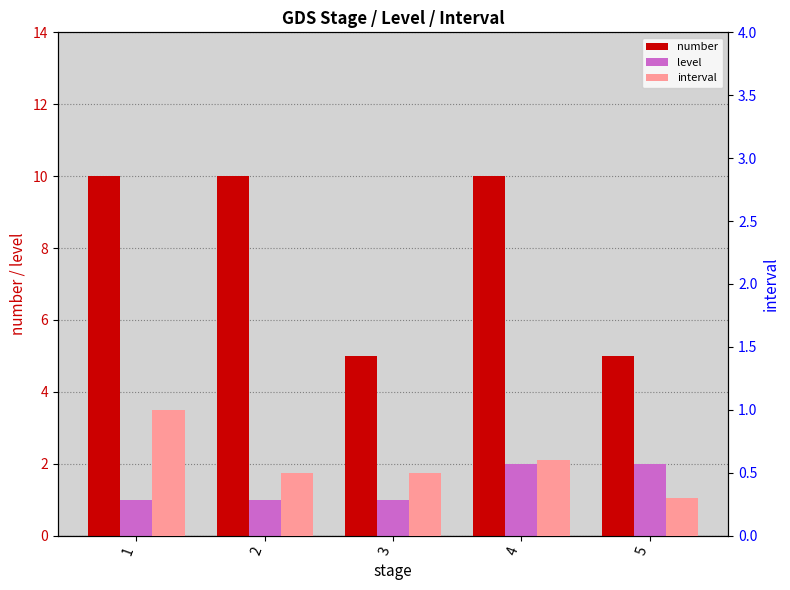

The number series shows 10.0 at 4. True or false?

True